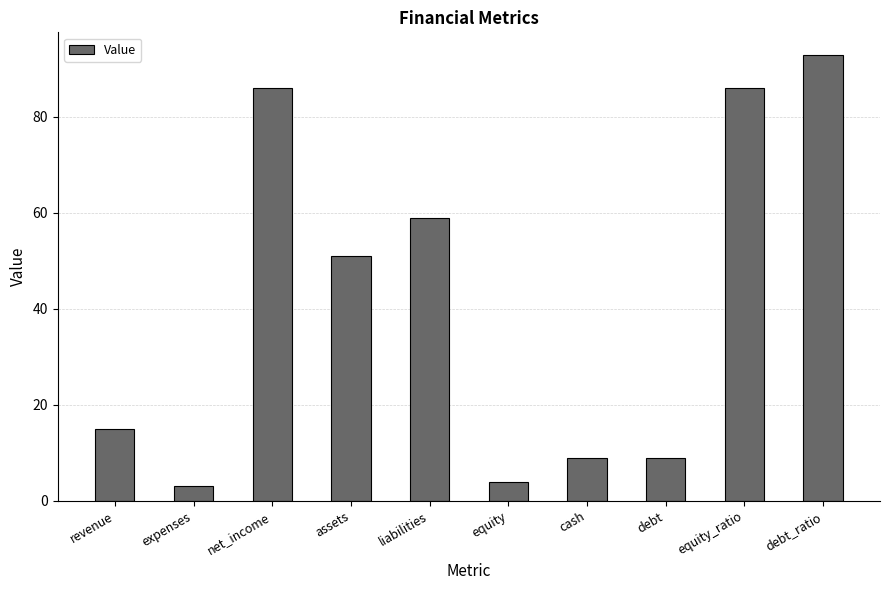

Between assets and net_income, which is larger?

net_income